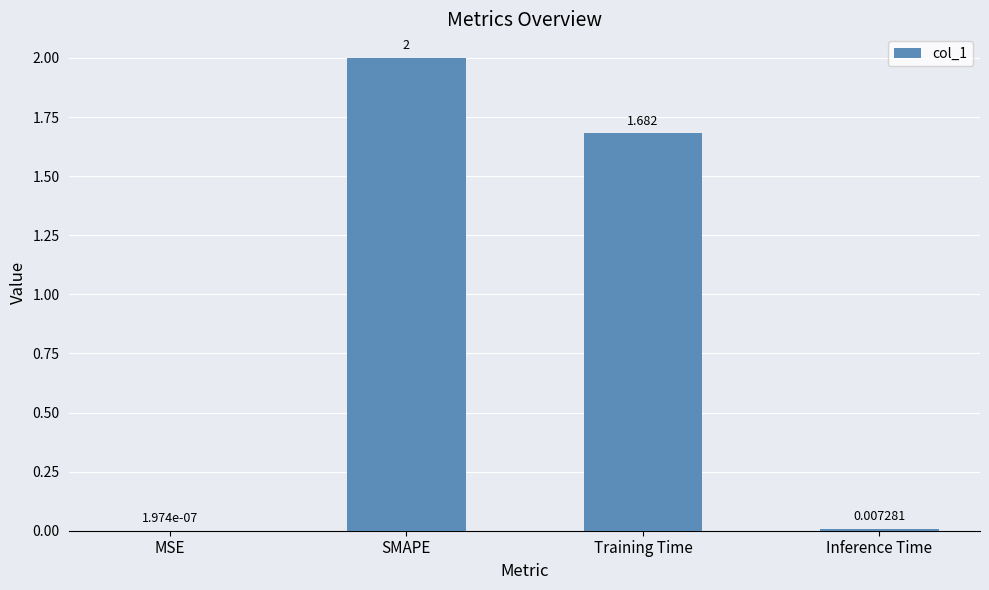

At which label does the data first exceed 1?

SMAPE